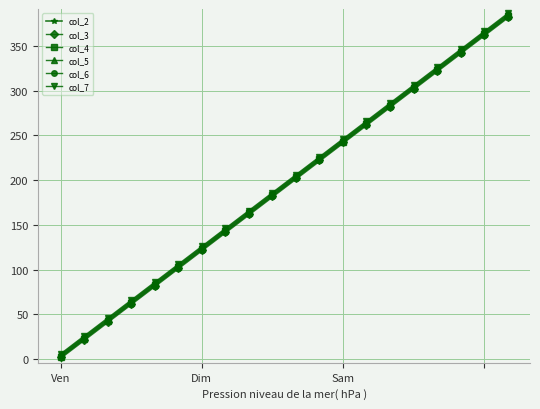

True or false: col_7 has more than 2 points higher than both neighbors.

False